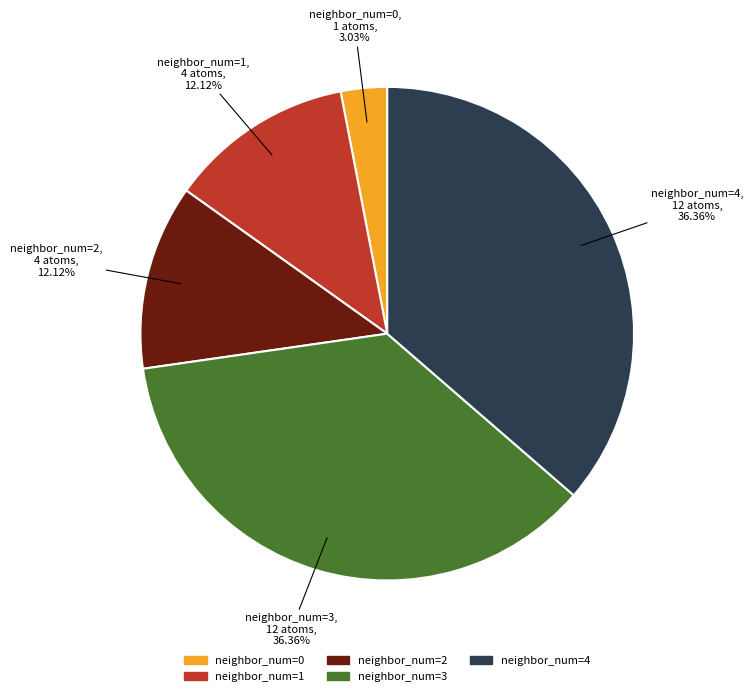

How many slices are in this pie chart?

5